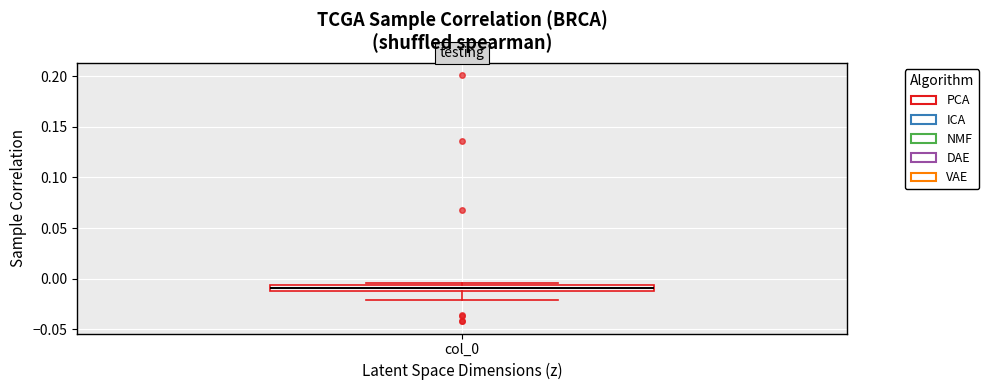

Where is the upper edge of the box for col_0 on the y-axis? The values are not printed on the chart, so give them approximately, as read against the axis.

-0.005